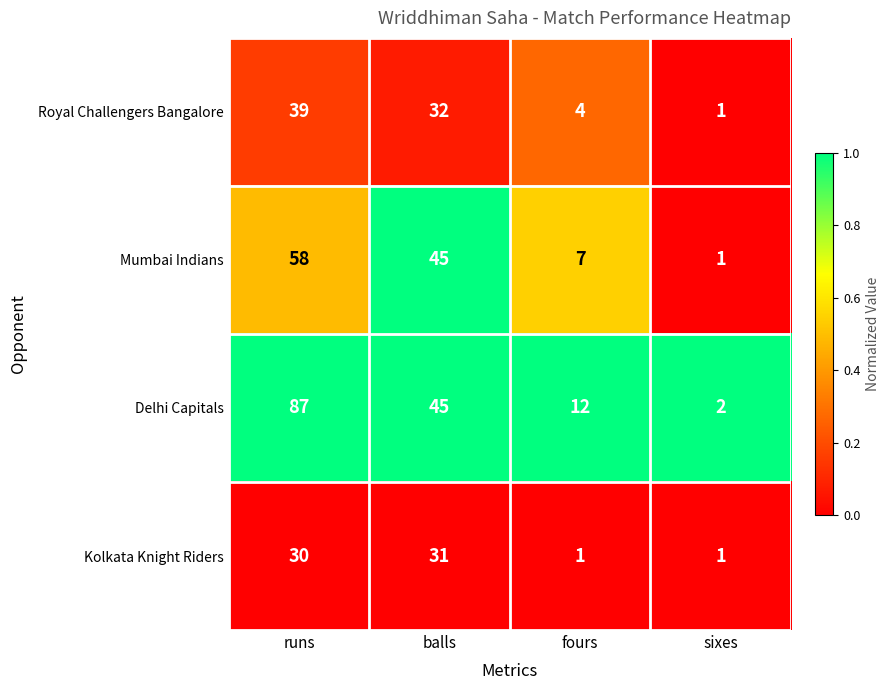

What is the average value of the Mumbai Indians series?

28